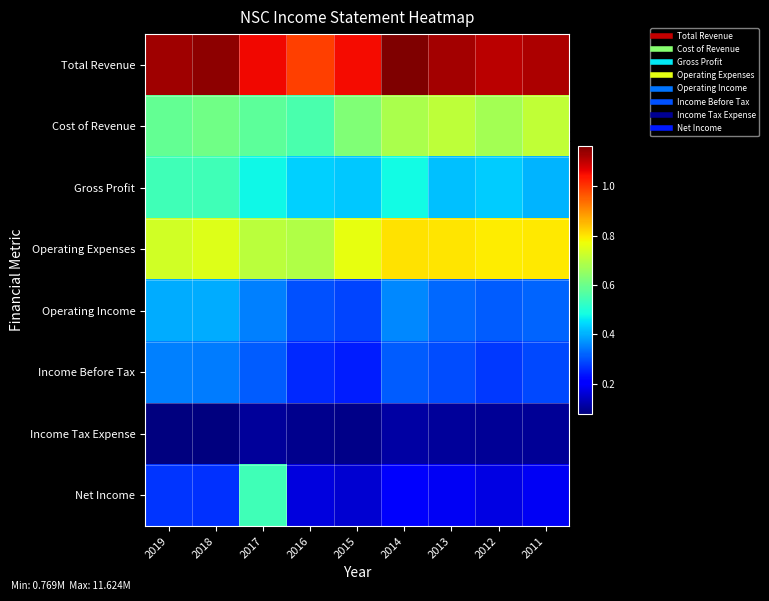

Reading left to right, extract all data points from this chart.

Total Revenue: 2019=11296000	2018=11458000	2017=10551000	2016=9888000	2015=10511000	2014=11624000	2013=11245000	2012=11040000	2011=11172000
Cost of Revenue: 2019=5878000	2018=6034000	2017=5793000	2016=5547000	2015=6254000	2014=6805000	2013=7072000	2012=6717000	2011=7097000
Gross Profit: 2019=5418000	2018=5424000	2017=4758000	2016=4341000	2015=4257000	2014=4819000	2013=4173000	2012=4323000	2011=4075000
Operating Expenses: 2019=7307000	2018=7499000	2017=7029000	2016=6879000	2015=7632000	2014=8054000	2013=7994000	2012=7922000	2011=7959000
Operating Income: 2019=3989000	2018=3959000	2017=3522000	2016=3009000	2015=2879000	2014=3570000	2013=3251000	2012=3118000	2011=3213000
Income Before Tax: 2019=3491000	2018=3469000	2017=3128000	2016=2582000	2015=2442000	2014=3134000	2013=2965000	2012=2758000	2011=2918000
Income Tax Expense: 2019=769000	2018=803000	2017=1055000	2016=914000	2015=886000	2014=1134000	2013=1055000	2012=1009000	2011=1002000
Net Income: 2019=2717000	2018=2660000	2017=5400000	2016=1663000	2015=1550000	2014=1994000	2013=1903000	2012=1740000	2011=1907000